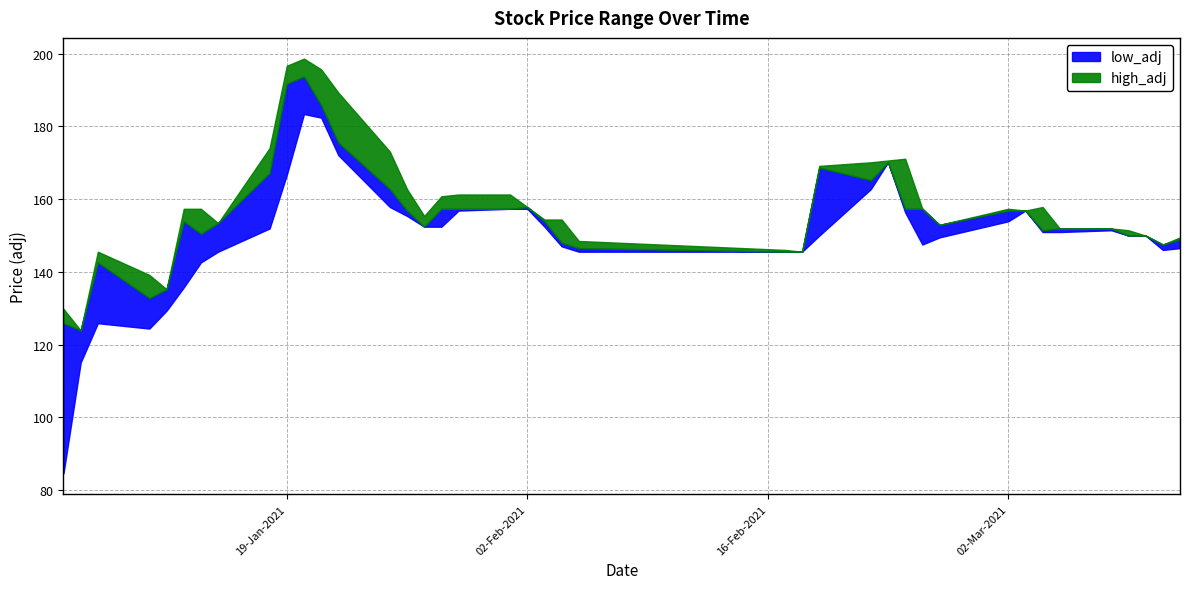

What is the label of the 40th point from the right?

2021-01-06